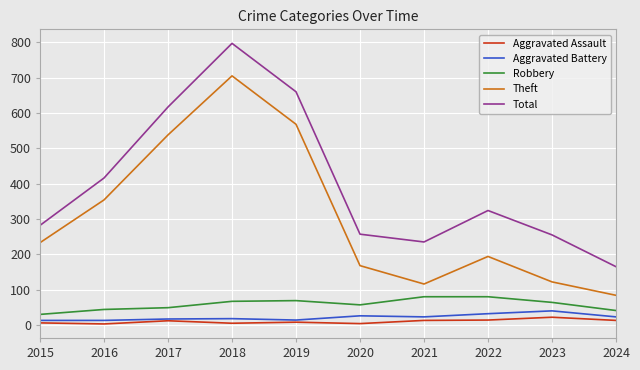

At which label is Total closest to 481?

2016